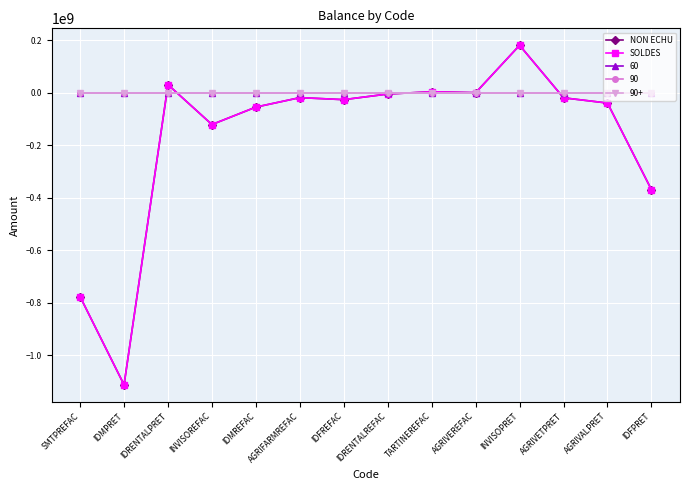

Where is the first local maximum for SOLDES?

IDRENTALPRET